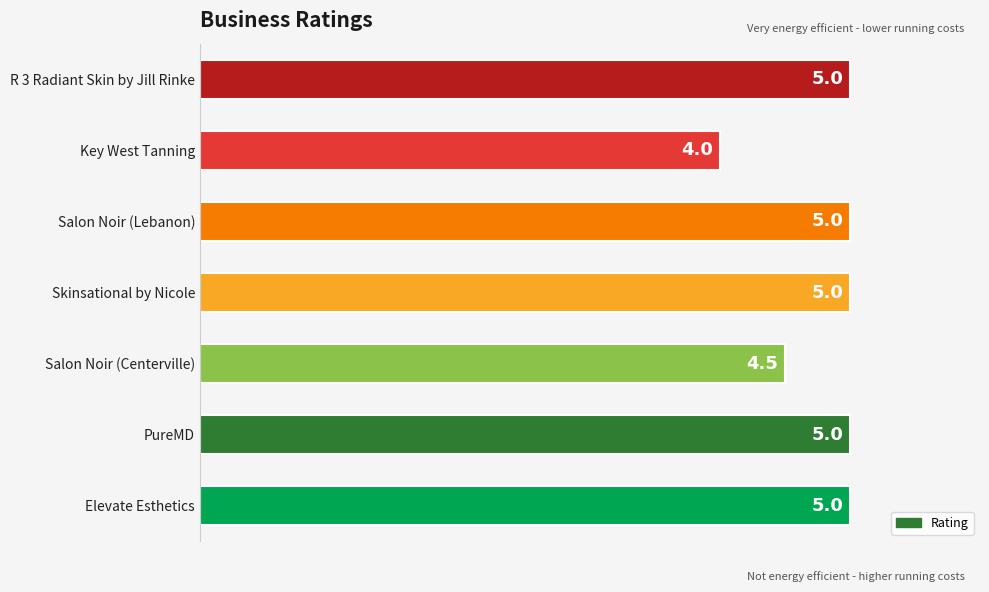

The value at Key West Tanning is 2.6. True or false?

False